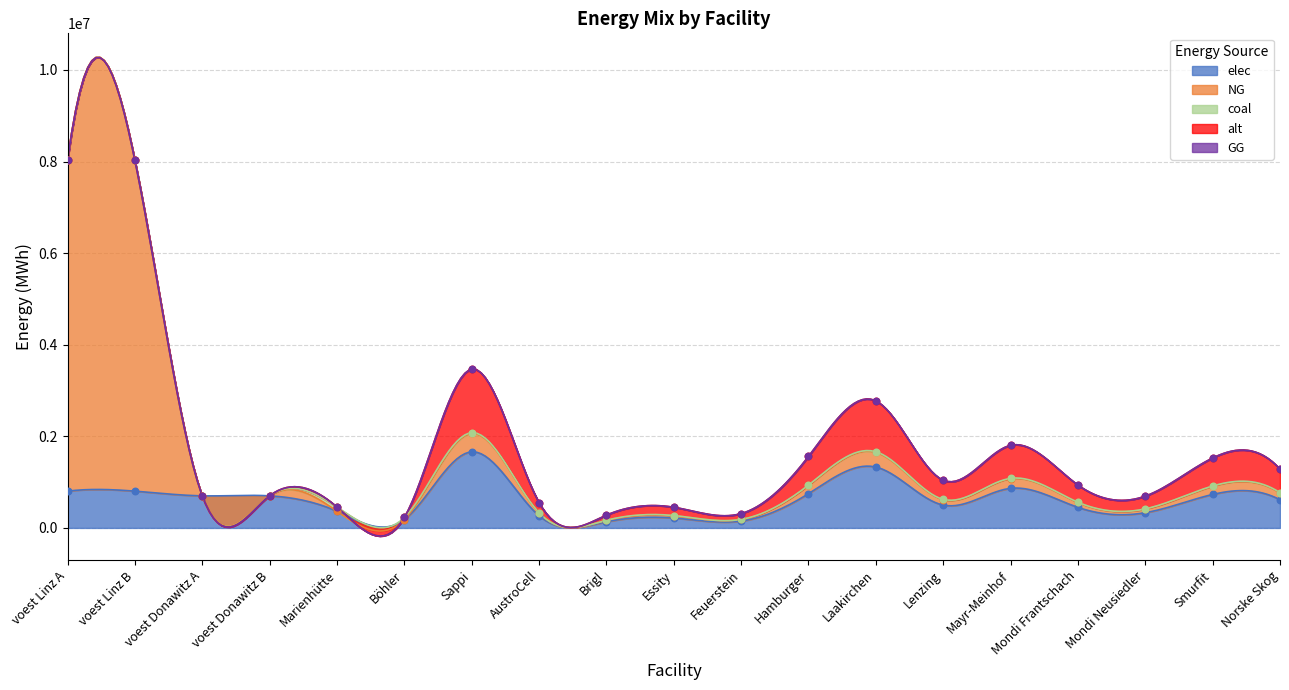

Which series contains the lowest Y value?

NG